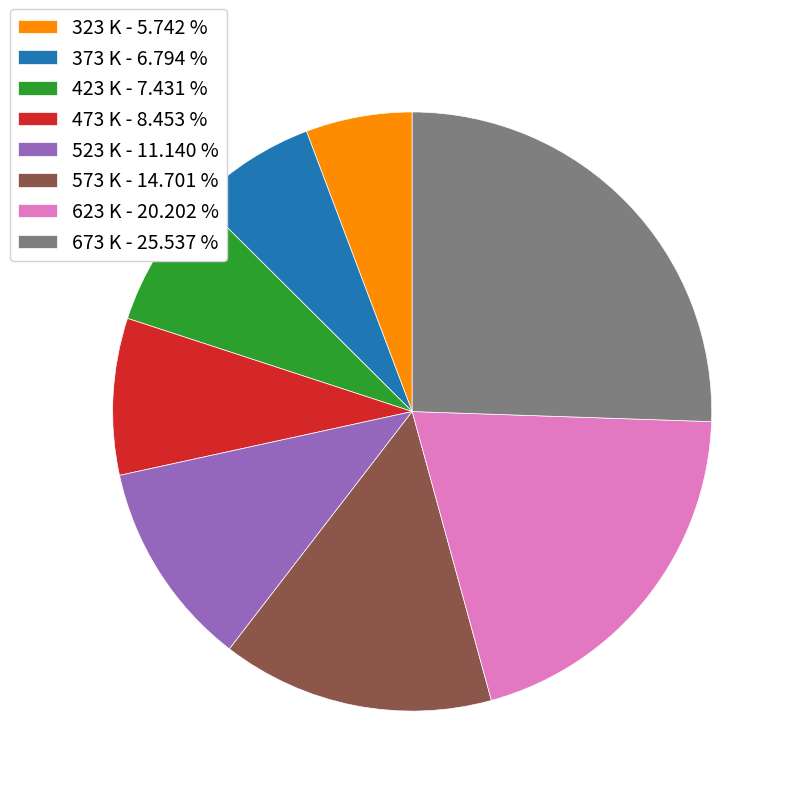

Combined, do 323 K - 5.742 % and 423 K - 7.431 % account for over 50%?

No